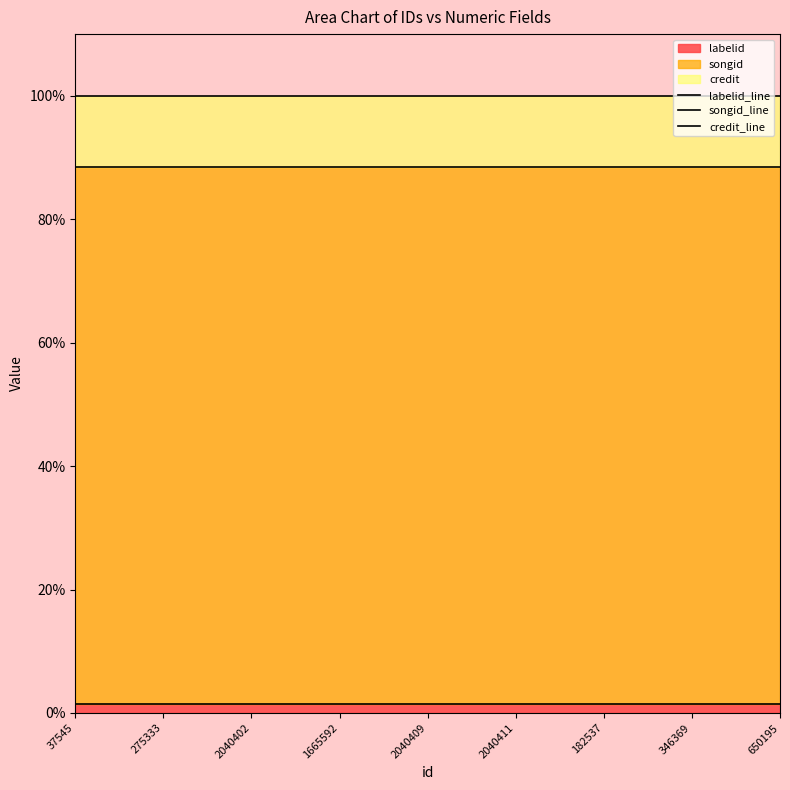

How many series are shown in this chart?

3